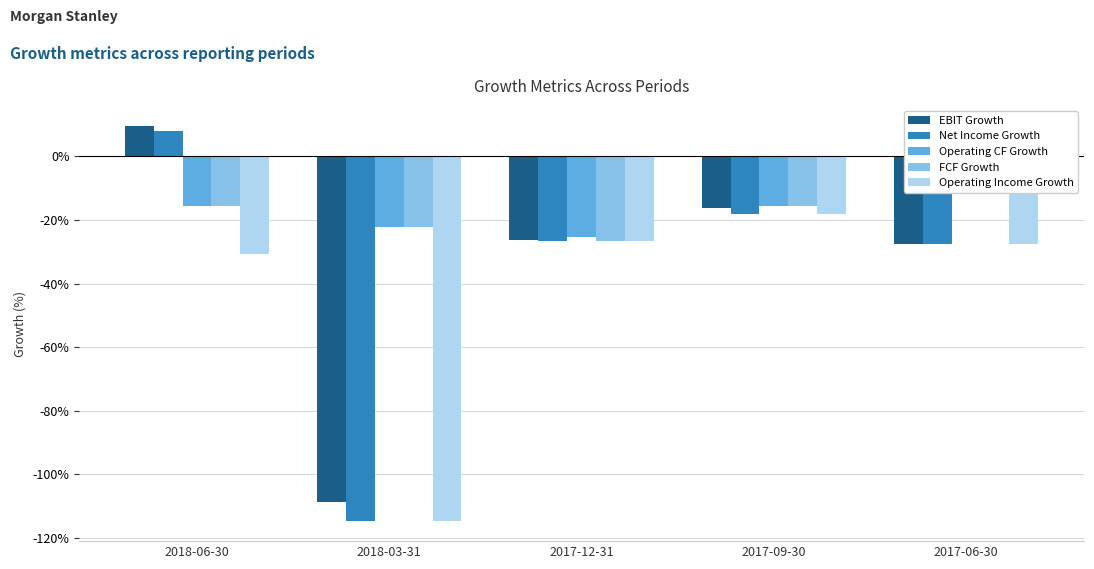

What is the sum of all Operating Income Growth values?

-217.6